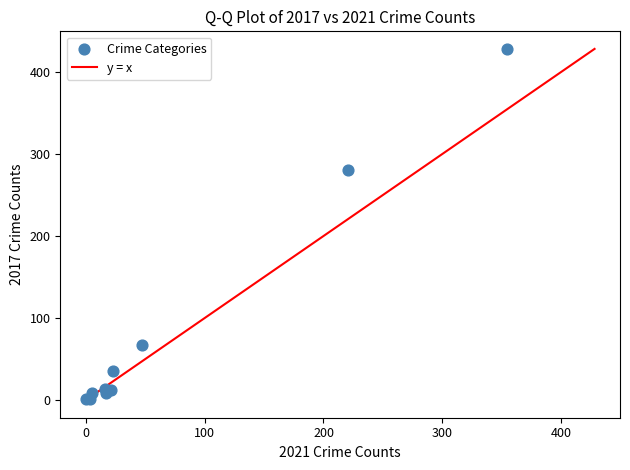

What Y value in the scatter plot is closest to 214?

280